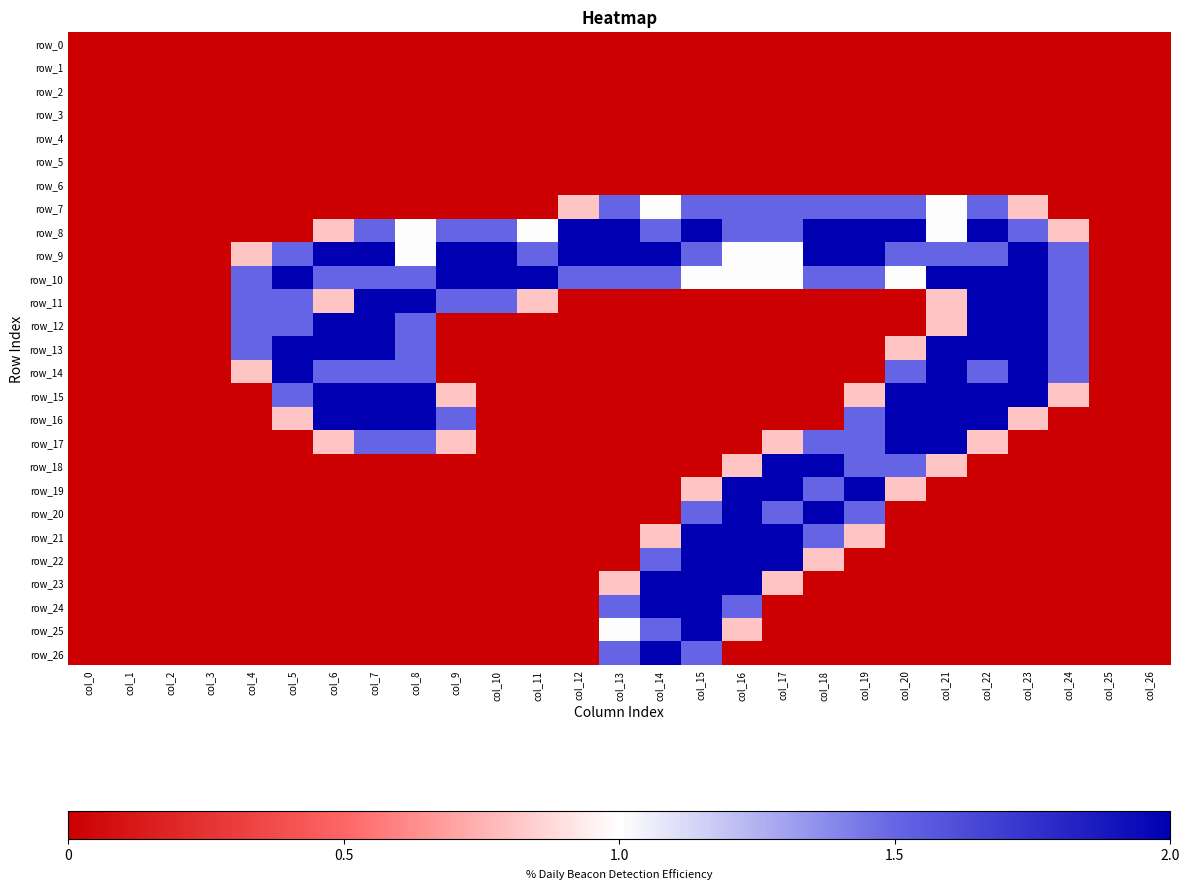

Which series changed the most between col_4 and col_13?

row_8